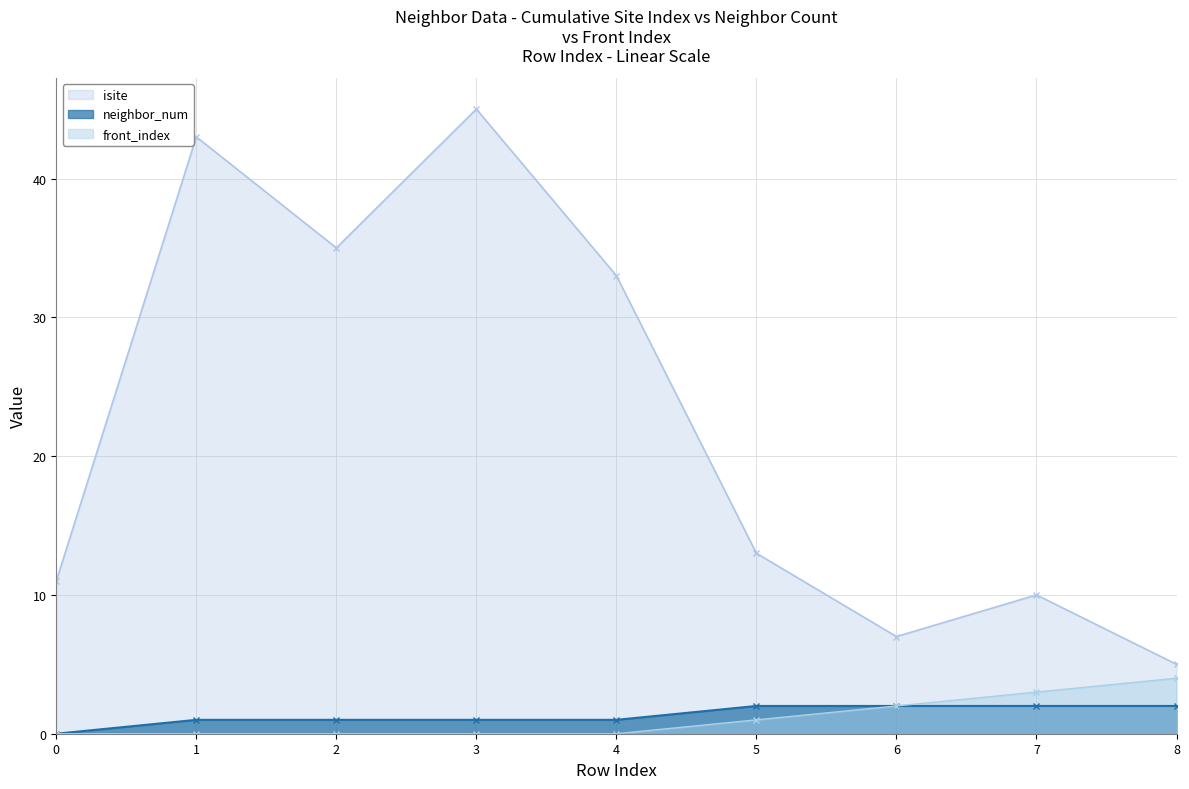

How many front_index values are between 0 and 2?

7